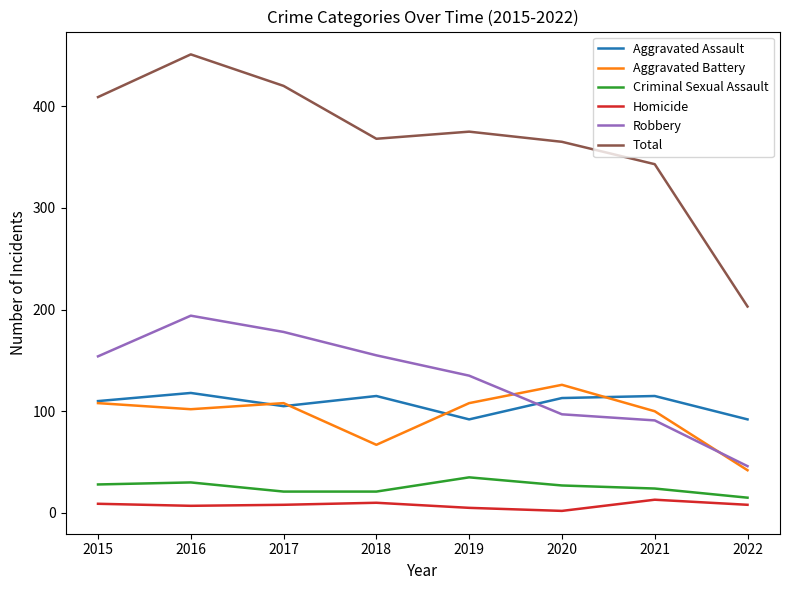

True or false: Aggravated Assault and Criminal Sexual Assault intersect in this chart.

False